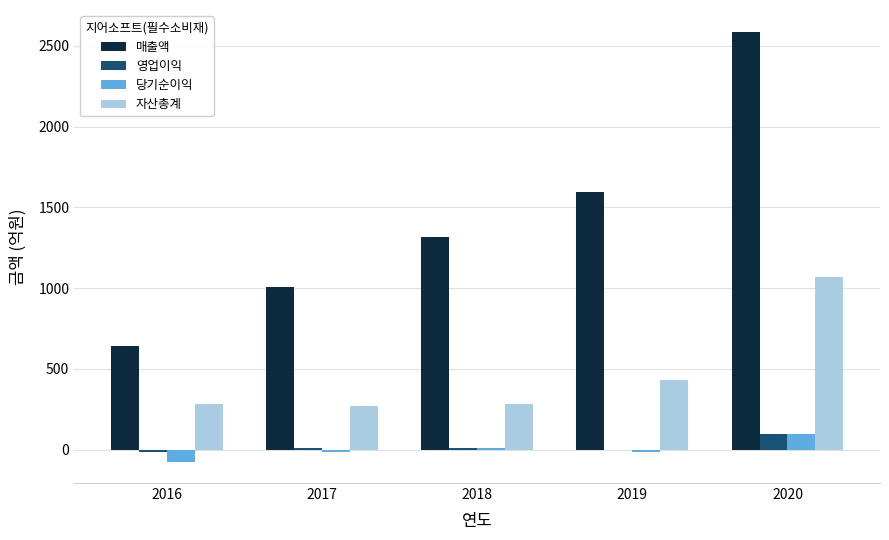

At which category is the sum across all series the highest?

2020